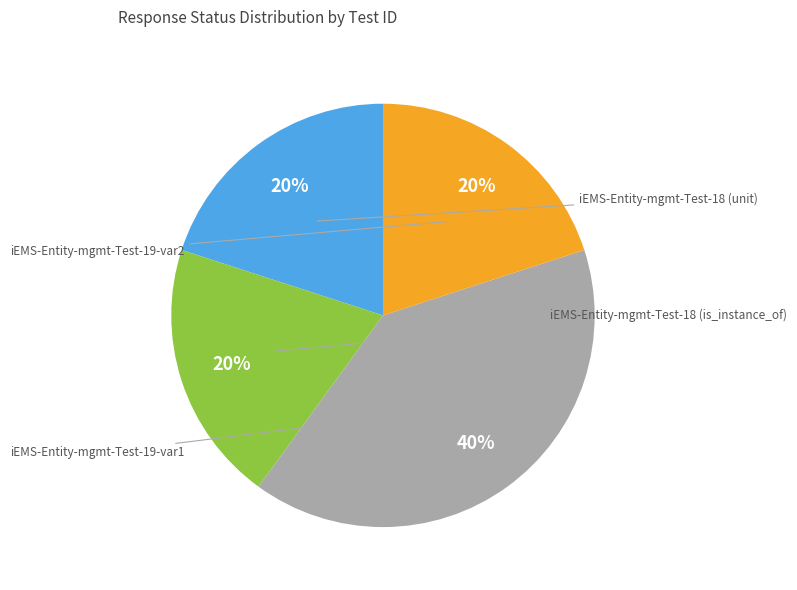

To the nearest percent, what is the average slice percentage?

25%